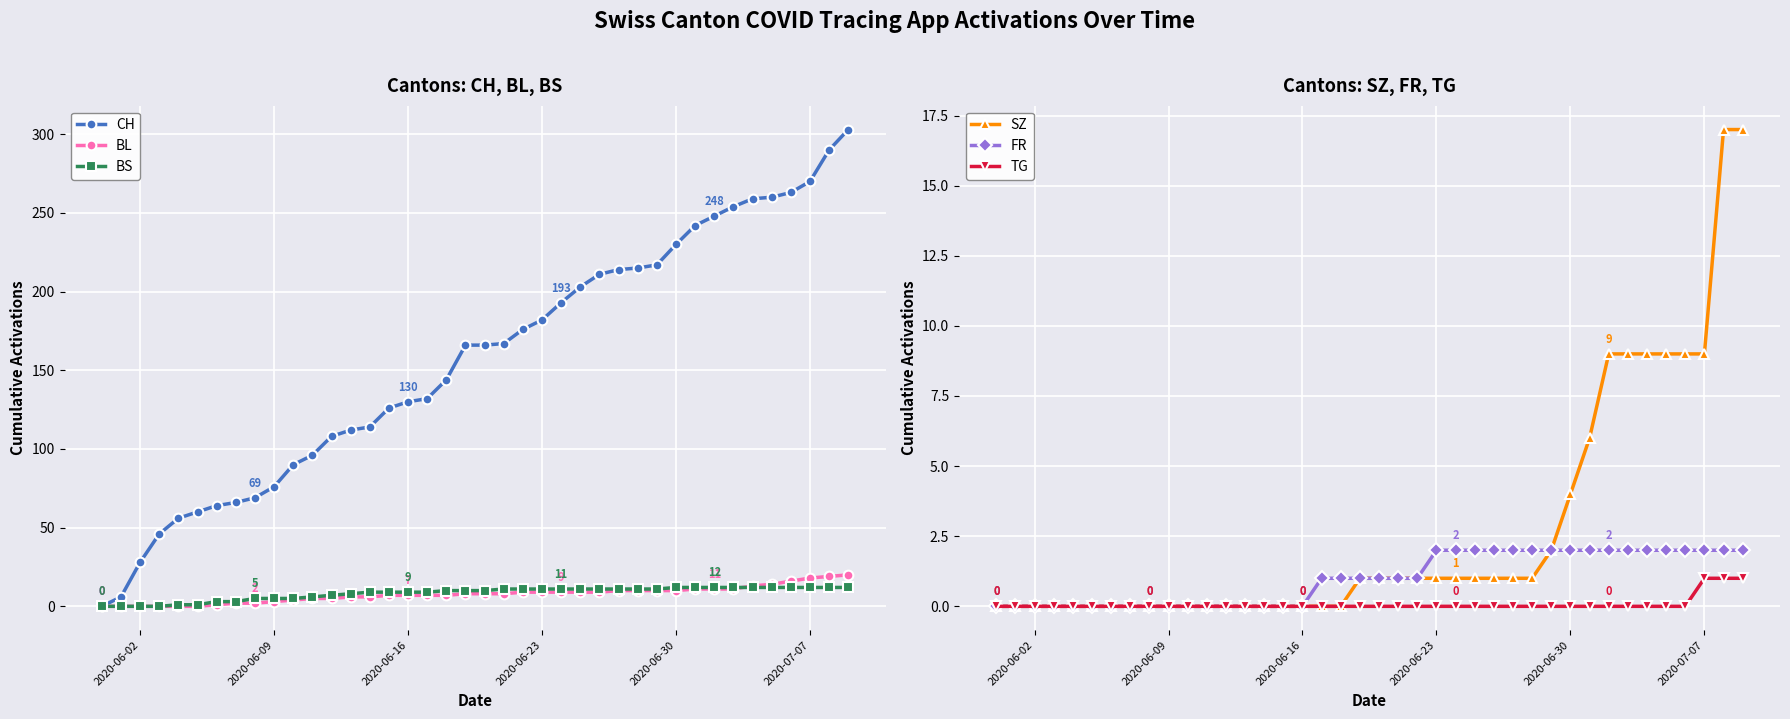

Reading right to left, extract all data points from this chart.

CH: 303	290	270	263	260	259	254	248	242	230	217	215	214	211	203	193	182	176	167	166	166	144	132	130	126	114	112	108	96	90	76	69	66	64	60	56	46	28	6	0
BL: 20	19	18	16	14	13	11	11	11	10	10	10	10	9	9	9	9	9	8	8	8	7	7	7	7	6	6	5	5	4	3	2	2	1	0	0	0	0	0	0
BS: 12	12	12	12	12	12	12	12	12	12	11	11	11	11	11	11	11	11	11	10	10	10	9	9	9	9	8	7	6	5	5	5	3	3	1	1	0	0	0	0
SZ: 17	17	9	9	9	9	9	9	6	4	2	1	1	1	1	1	1	1	1	1	1	0	0	0	0	0	0	0	0	0	0	0	0	0	0	0	0	0	0	0
FR: 2	2	2	2	2	2	2	2	2	2	2	2	2	2	2	2	2	1	1	1	1	1	1	0	0	0	0	0	0	0	0	0	0	0	0	0	0	0	0	0
TG: 1	1	1	0	0	0	0	0	0	0	0	0	0	0	0	0	0	0	0	0	0	0	0	0	0	0	0	0	0	0	0	0	0	0	0	0	0	0	0	0